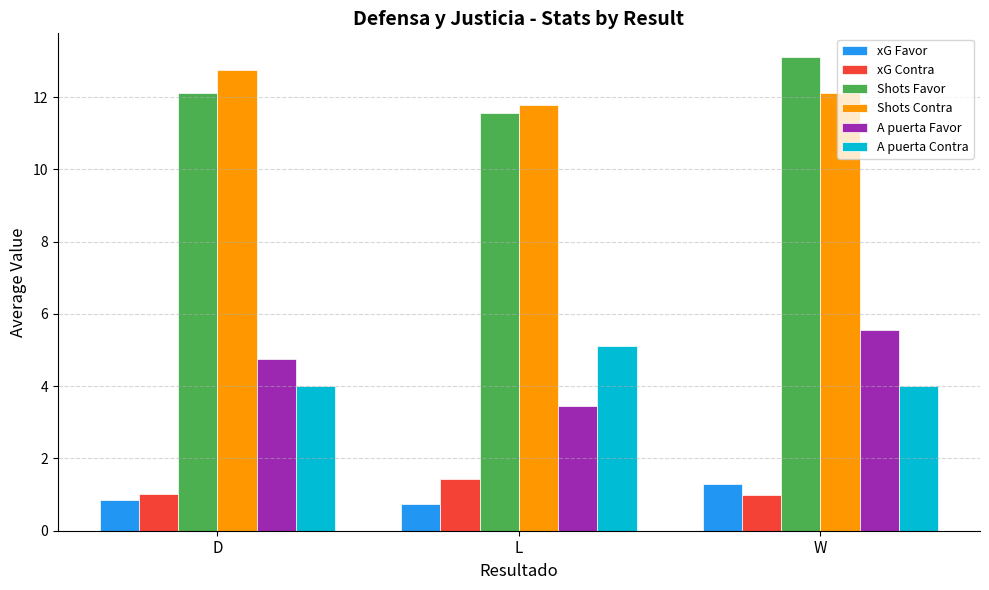

Reading right to left, list all the values displayed in this chart.

xG Favor: 1.3	0.7	0.8
xG Contra: 1.0	1.4	1.0
Shots Favor: 13.1	11.6	12.1
Shots Contra: 12.1	11.8	12.8
A puerta Favor: 5.6	3.4	4.8
A puerta Contra: 4.0	5.1	4.0